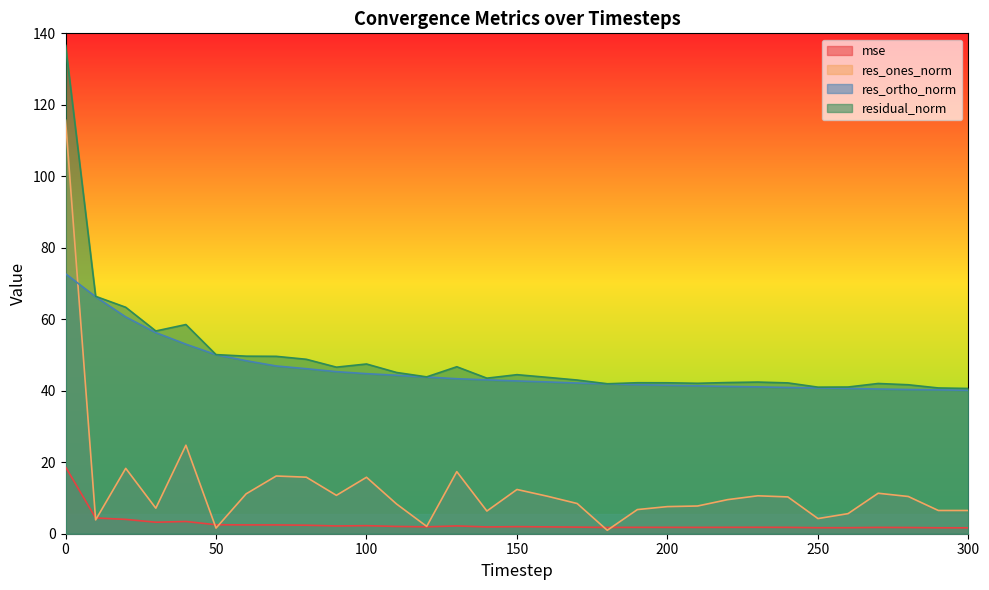

Rank the categories by residual_norm value from highest to lowest.

0, 10, 20, 40, 30, 50, 60, 70, 80, 100, 130, 90, 110, 150, 120, 160, 140, 170, 230, 220, 190, 200, 240, 210, 270, 180, 280, 260, 250, 290, 300